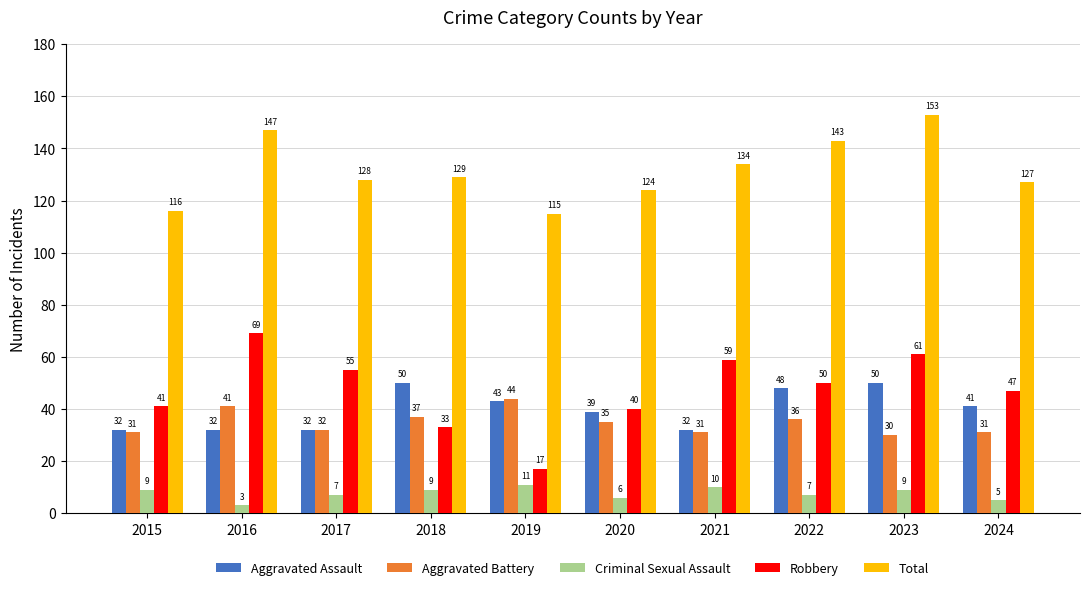

What is the value of the Aggravated Battery bar at the 10th from the left?

31